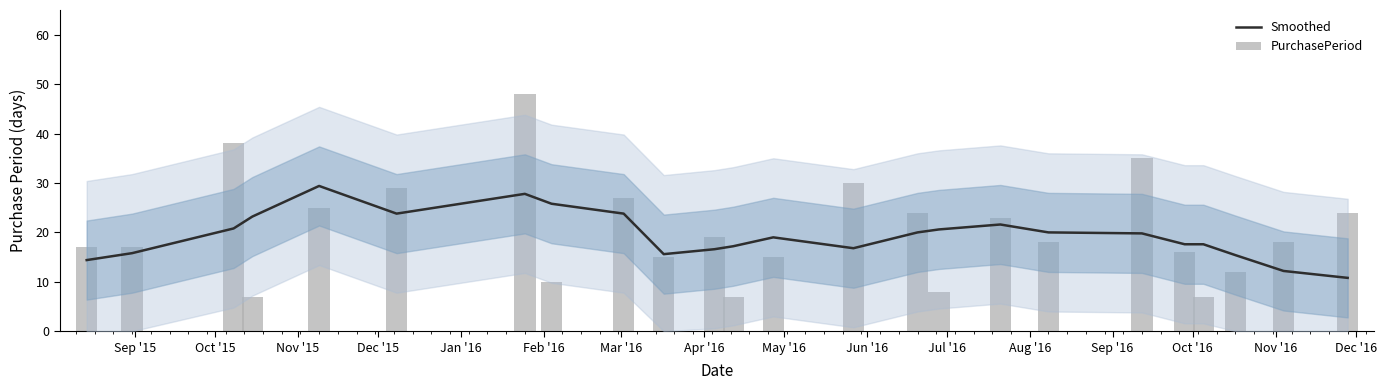

Count the number of categories in the chart.

24